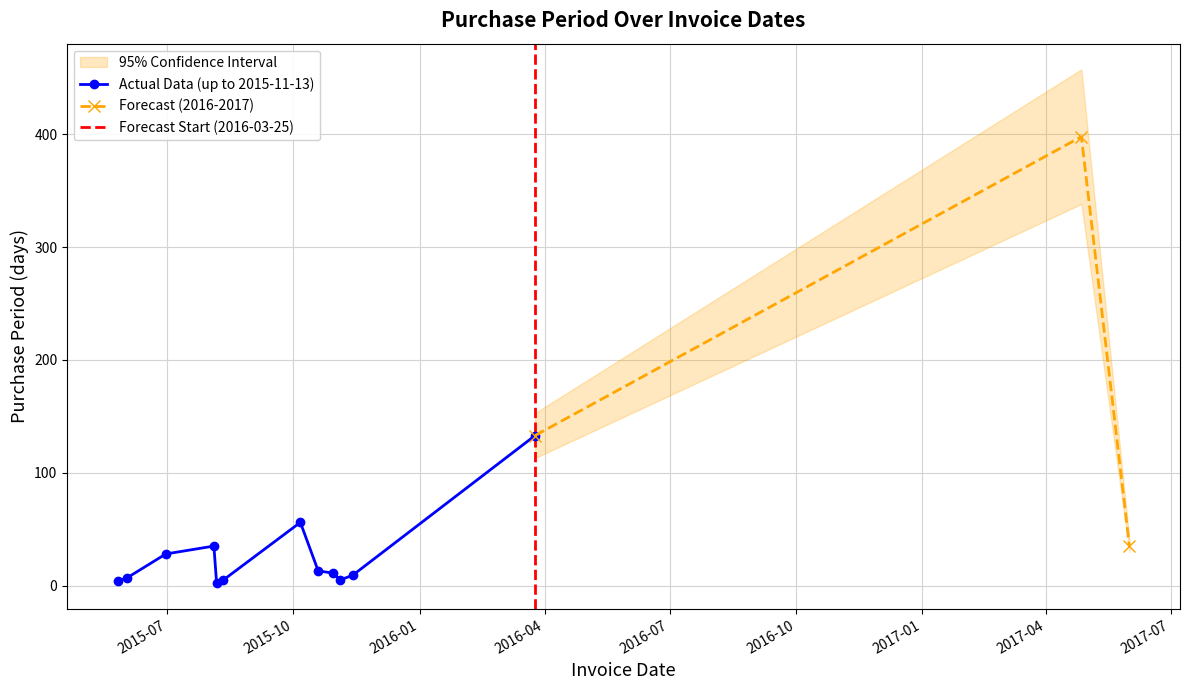

What is the sum of all values?

741